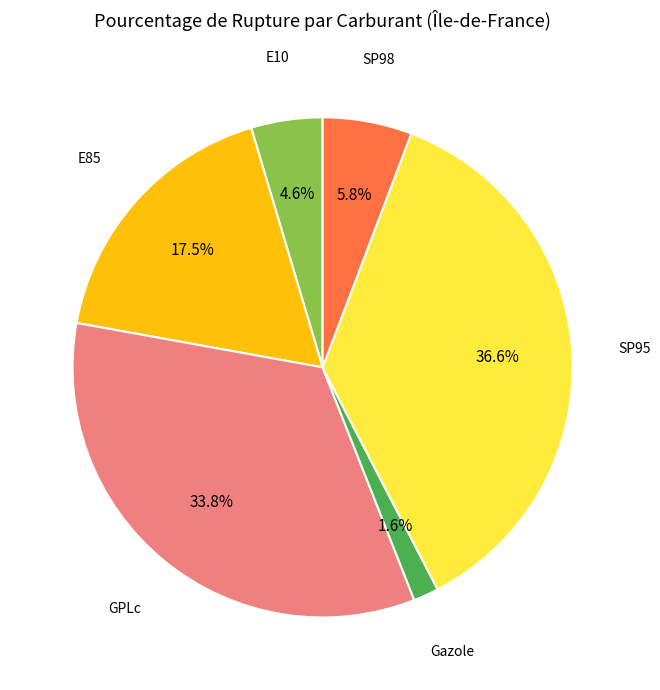

Between E10 and SP95, which is larger?

SP95